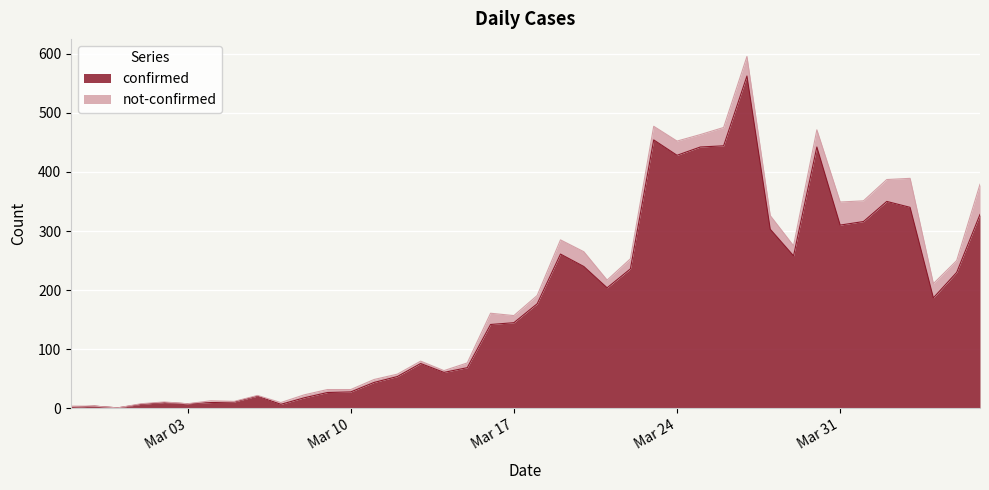

What position from the right is 2020-04-03?

4